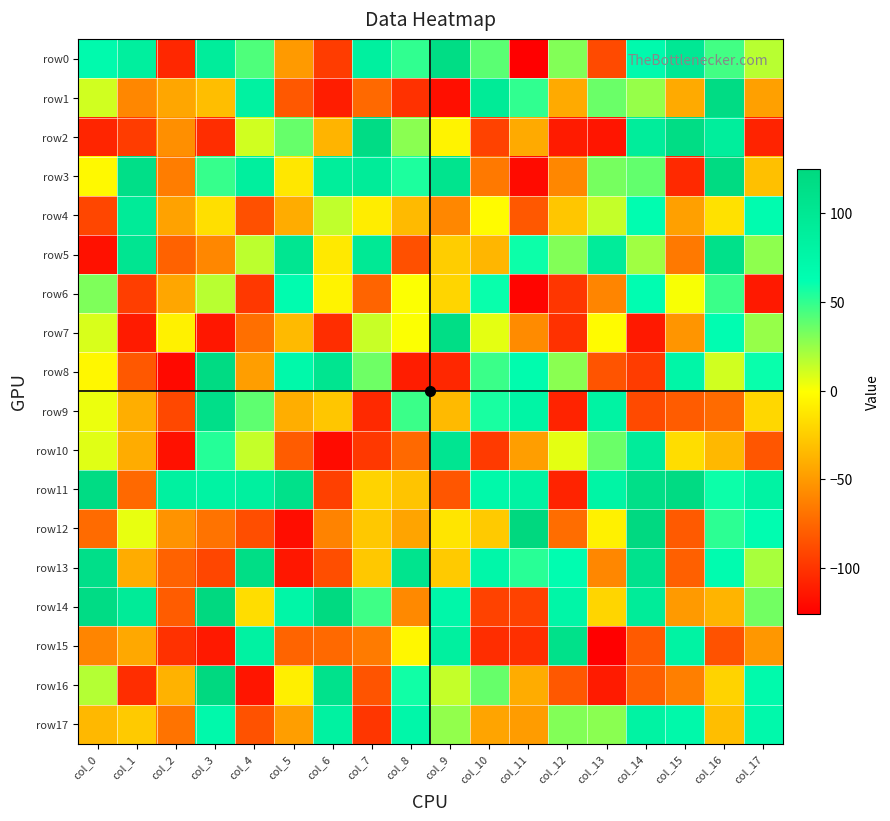

Which series changed the most between col_4 and col_5?

row13